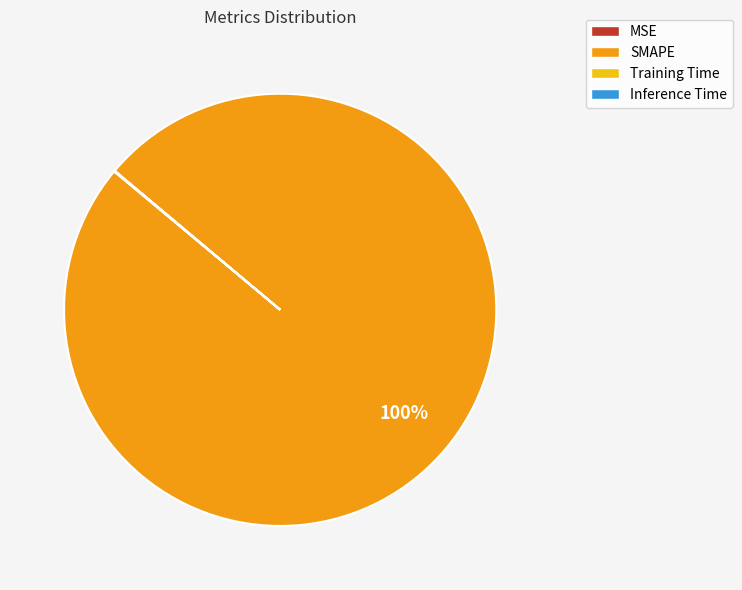

Which slice is the largest?

SMAPE